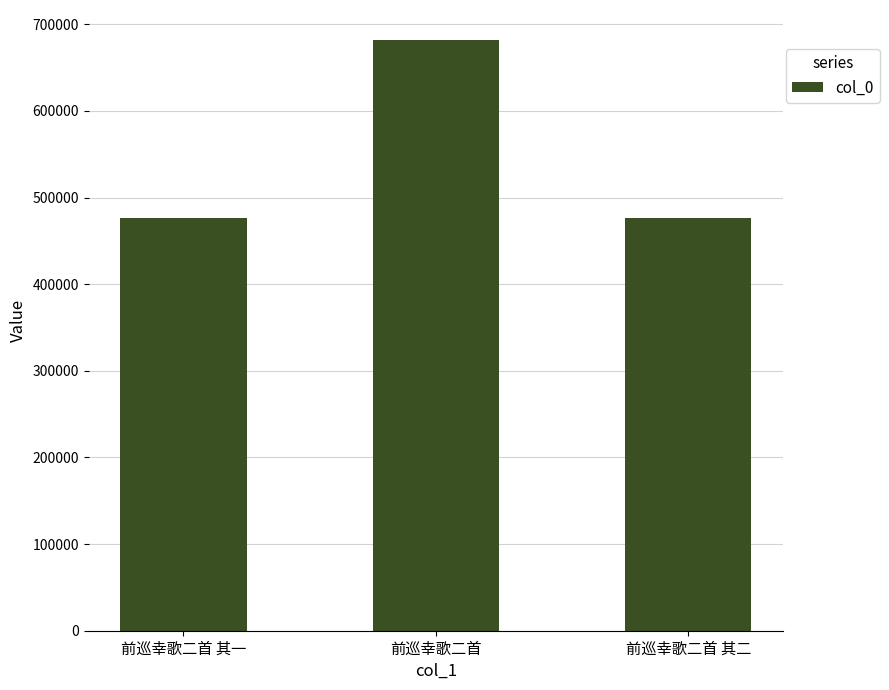

What is the greatest value displayed?

682352